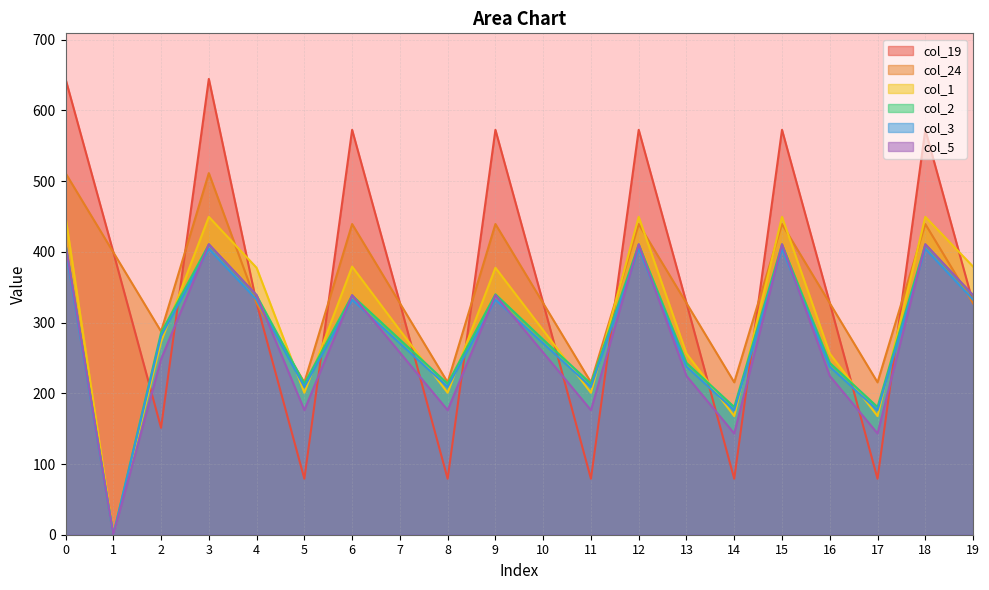

How many data points does each series have?

20